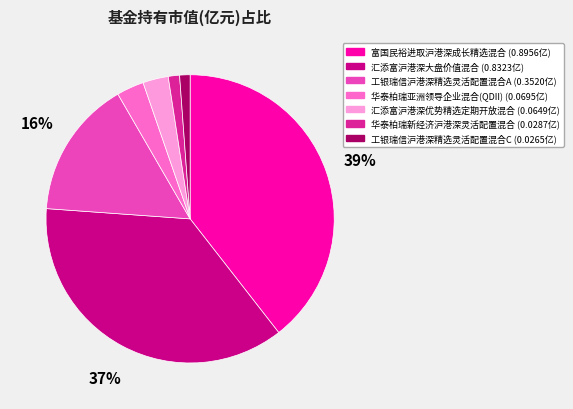

Does any single category account for the majority?

No